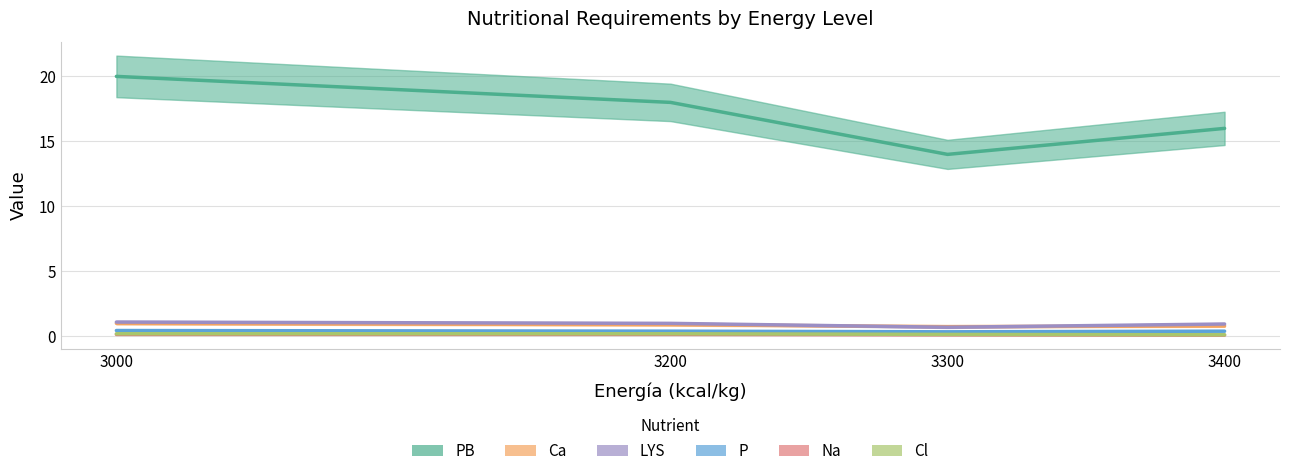

What is the sum of all PB values?

68.0